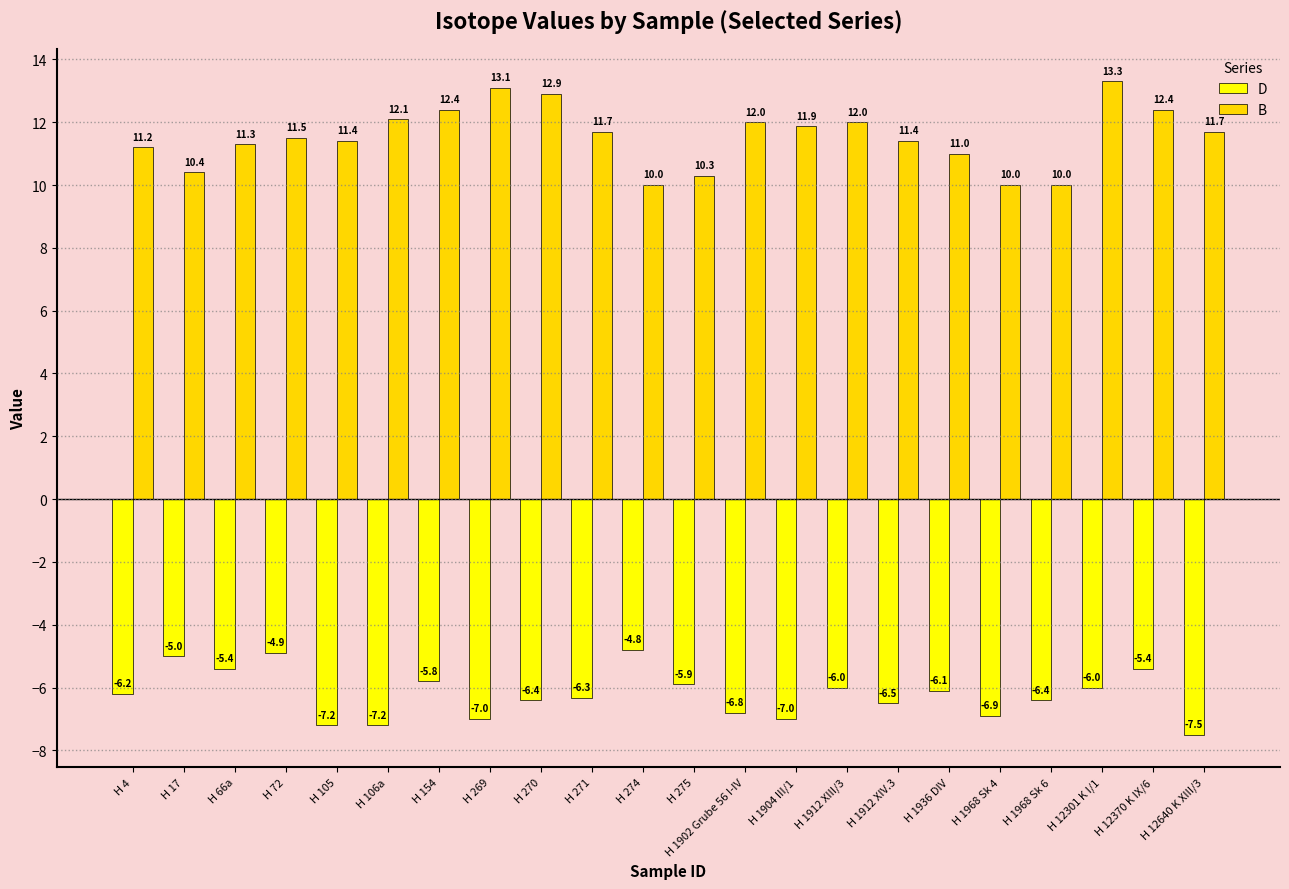

What is the lowest value of the D series?

-7.5